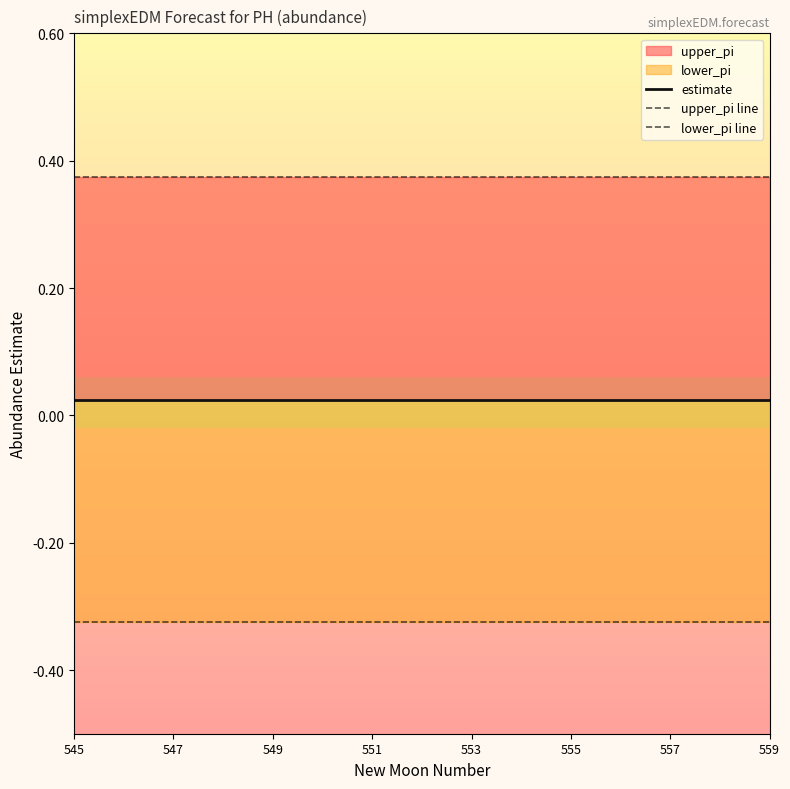

True or false: estimate has more than 1 points higher than both neighbors.

False